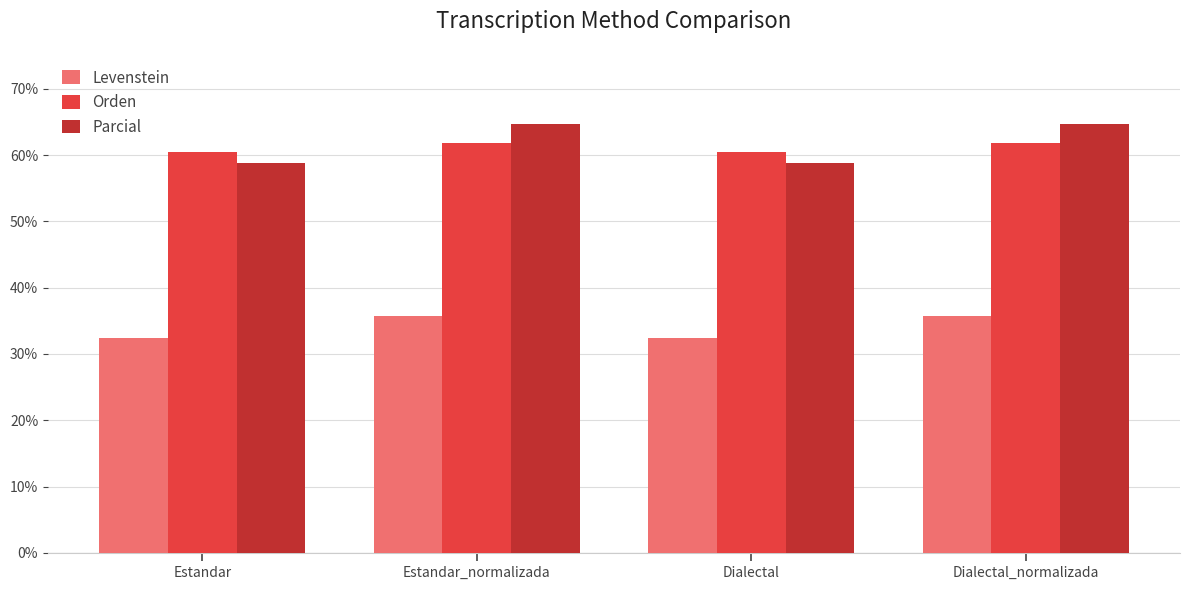

The value of Parcial at Estandar is 58.8. True or false?

True